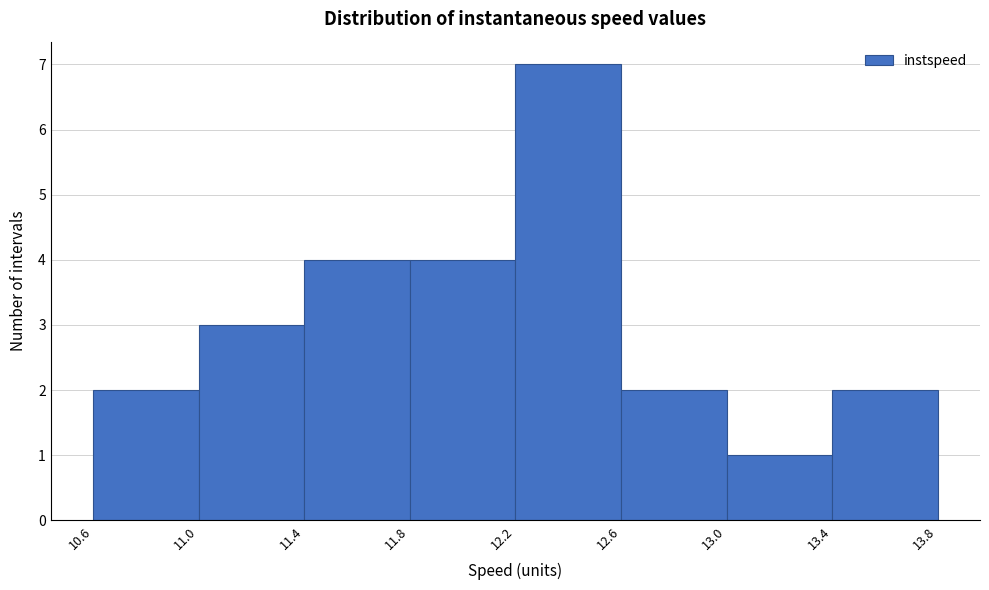

What is the height of the bar covering 10.6 to 11.0 on the x-axis? The values are not printed on the chart, so give them approximately, as read against the axis.

2